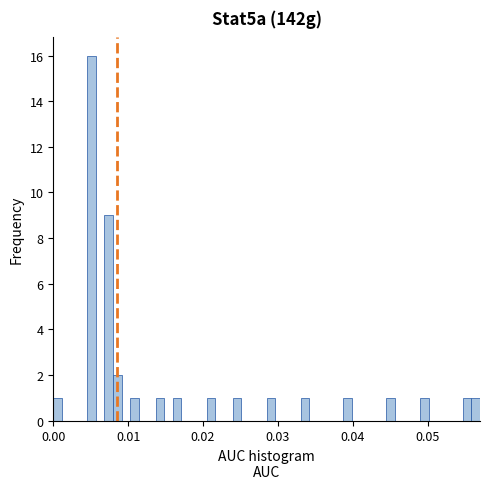

Around what value on the x-axis is the tallest bar? Give the approximate position of its centre, as read against the axis.

0.005